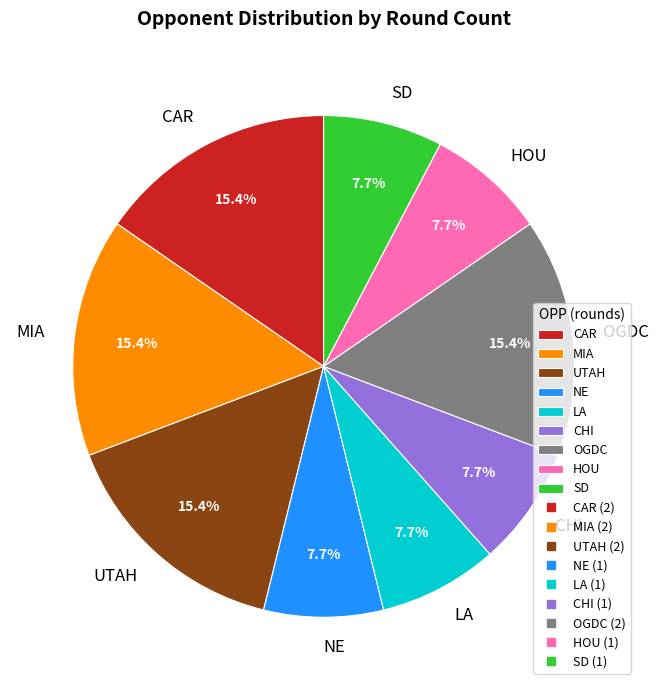

Is it true that OGDC is 4% of the pie?

False